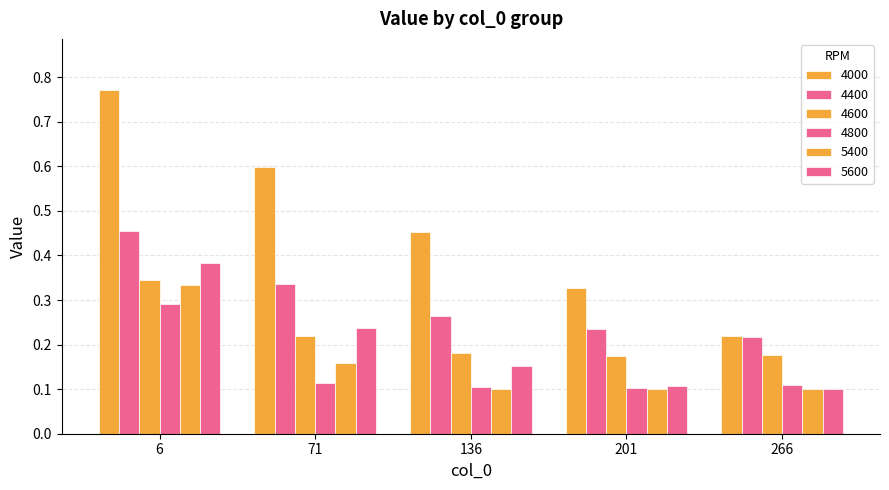

Is the value of 4000 at 266 greater than the value of 4800 at 136?

Yes